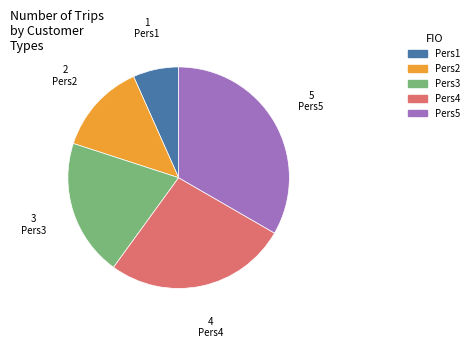

Which has a higher value, Pers5 or Pers3?

Pers5